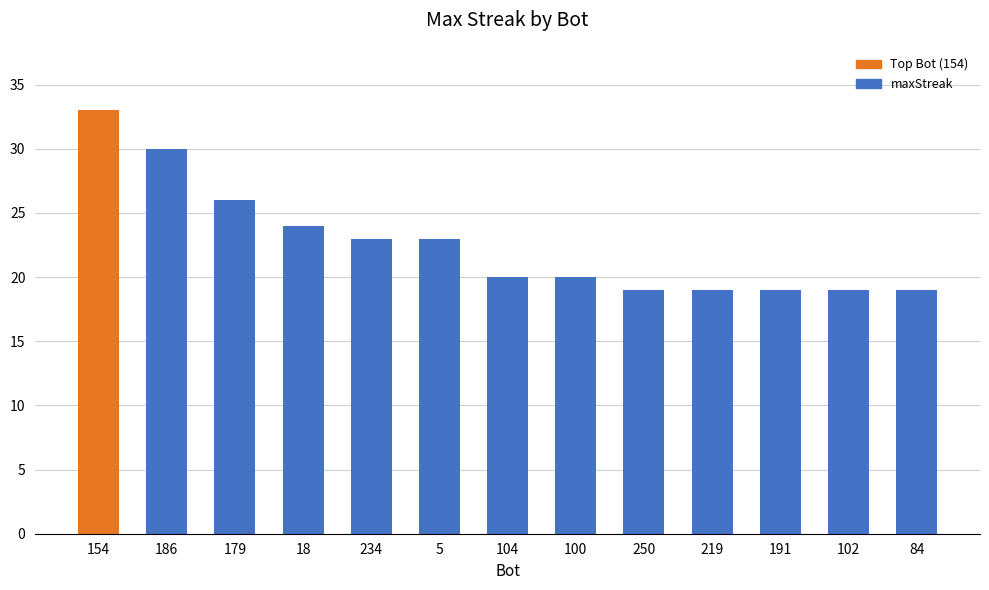

What is the sum of the values at 84 and 5?

42